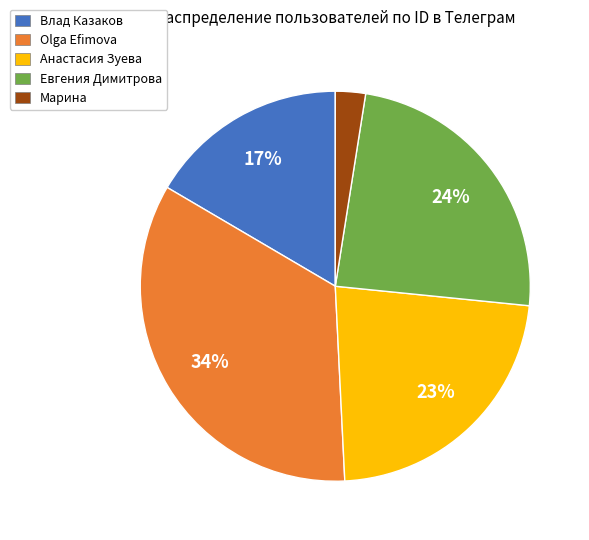

What is the largest slice in the pie chart?

Olga Efimova